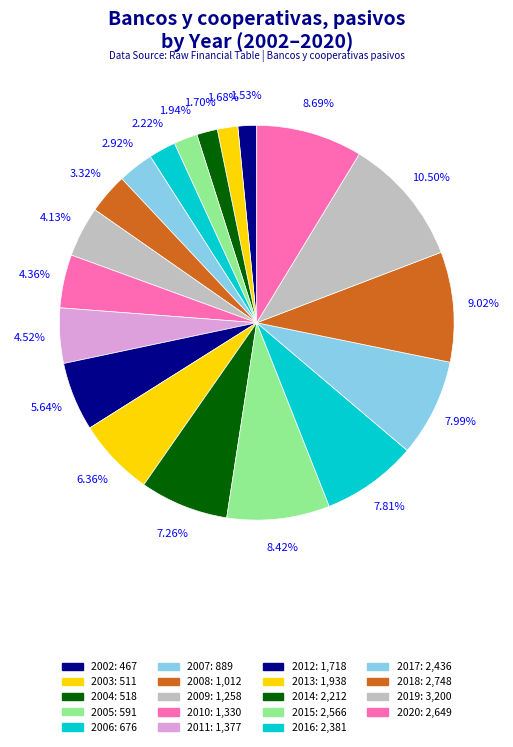

To the nearest percent, what is the difference between the 2005 and 2018 slice percentages?

7%